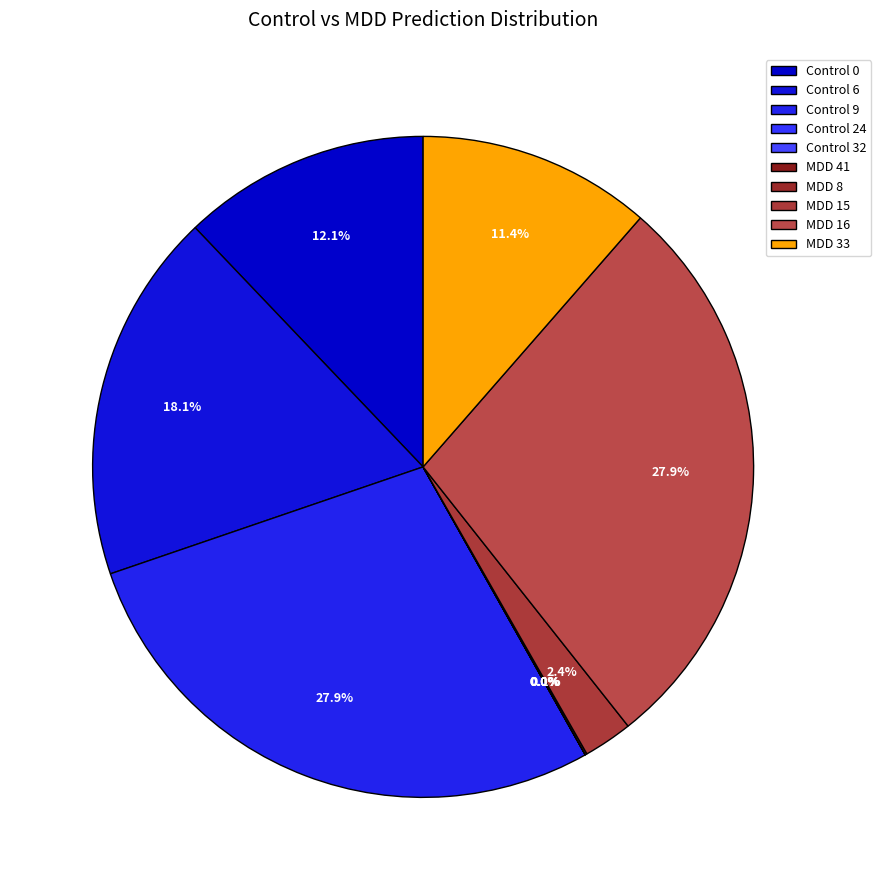

To the nearest percent, what is the difference between the largest and smallest slice percentages?

28%